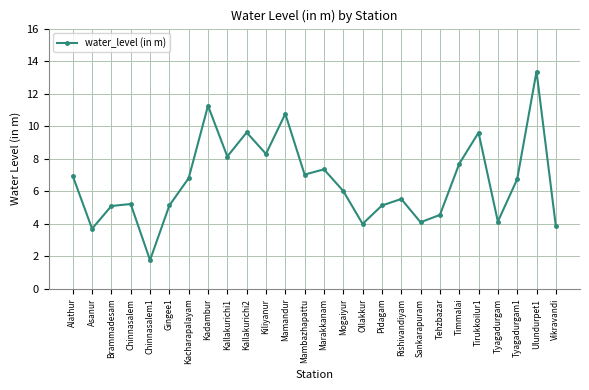

Is this an area chart (filled region under the line)?

No